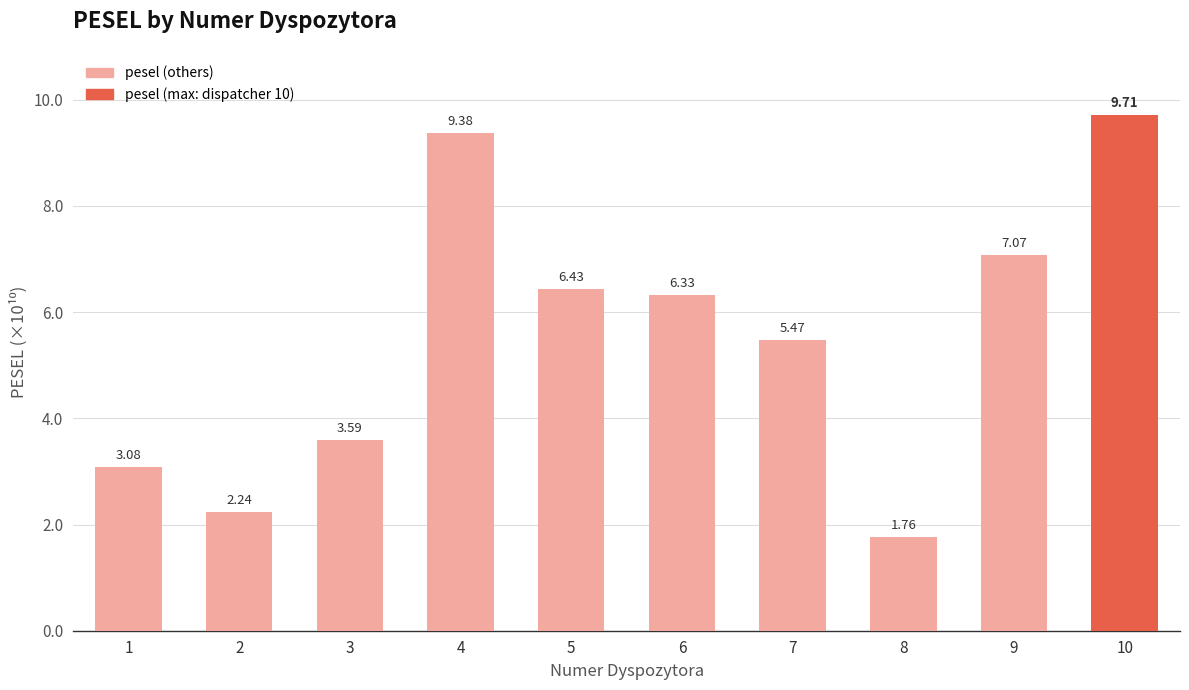

Which has a higher value, 5 or 4?

4